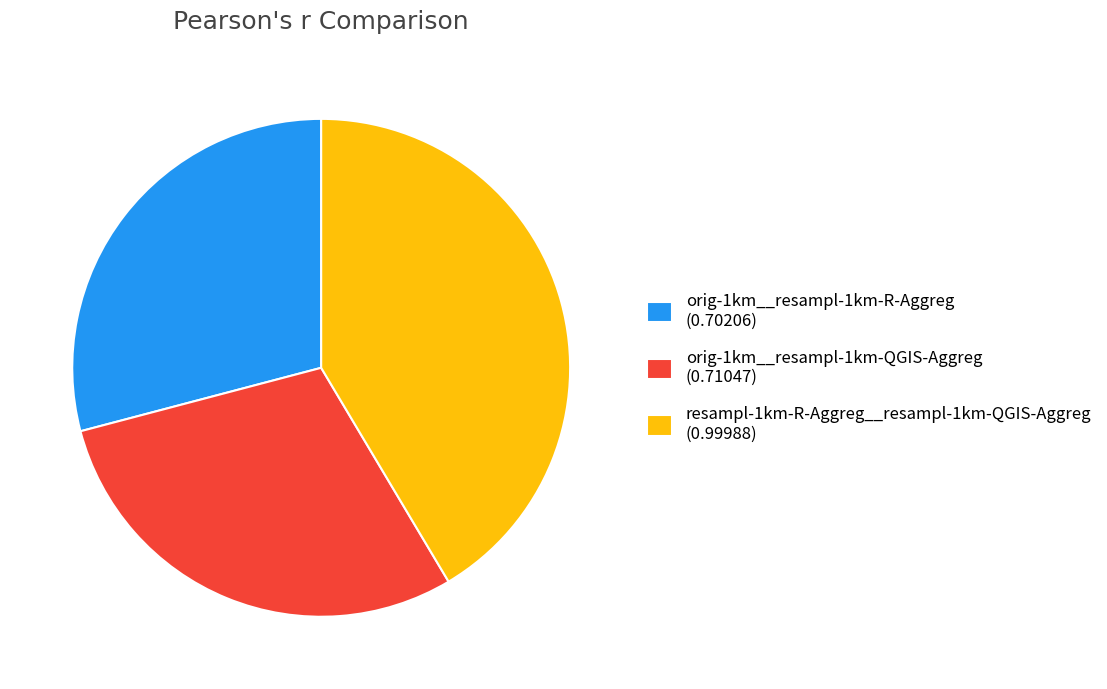

Is it true that orig-1km__resampl-1km-R-Aggreg is 16% of the pie?

False